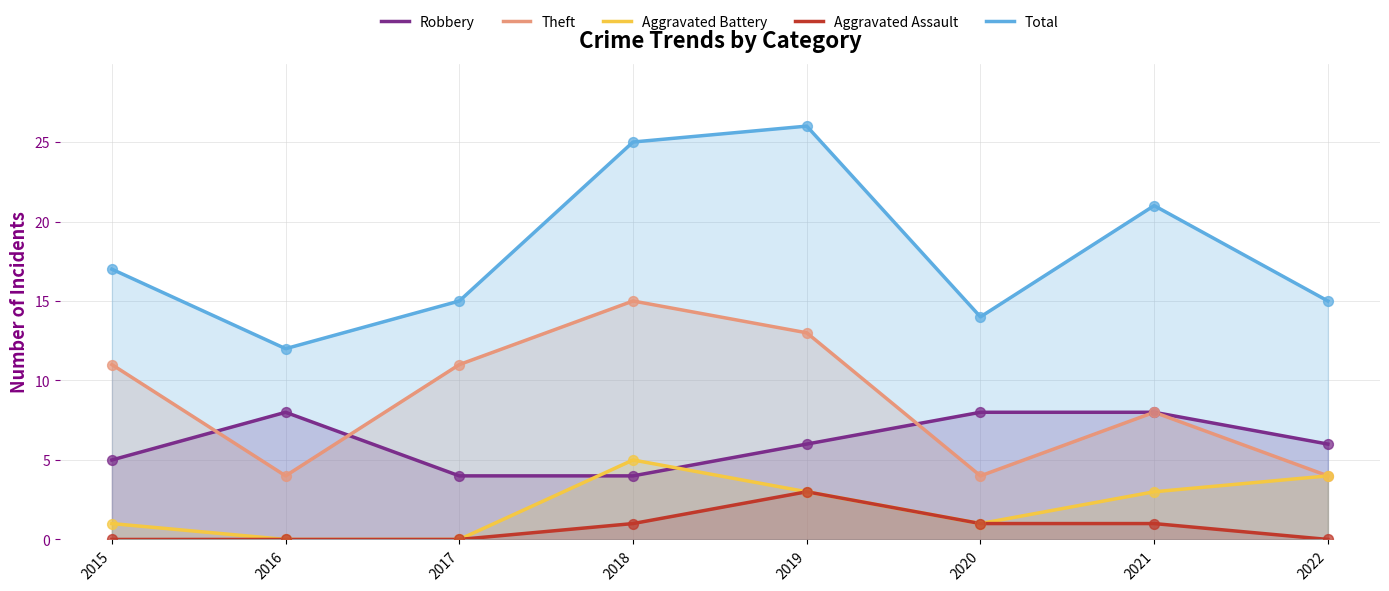

What are all the series names shown in the legend?

Robbery, Theft, Aggravated Battery, Aggravated Assault, Total